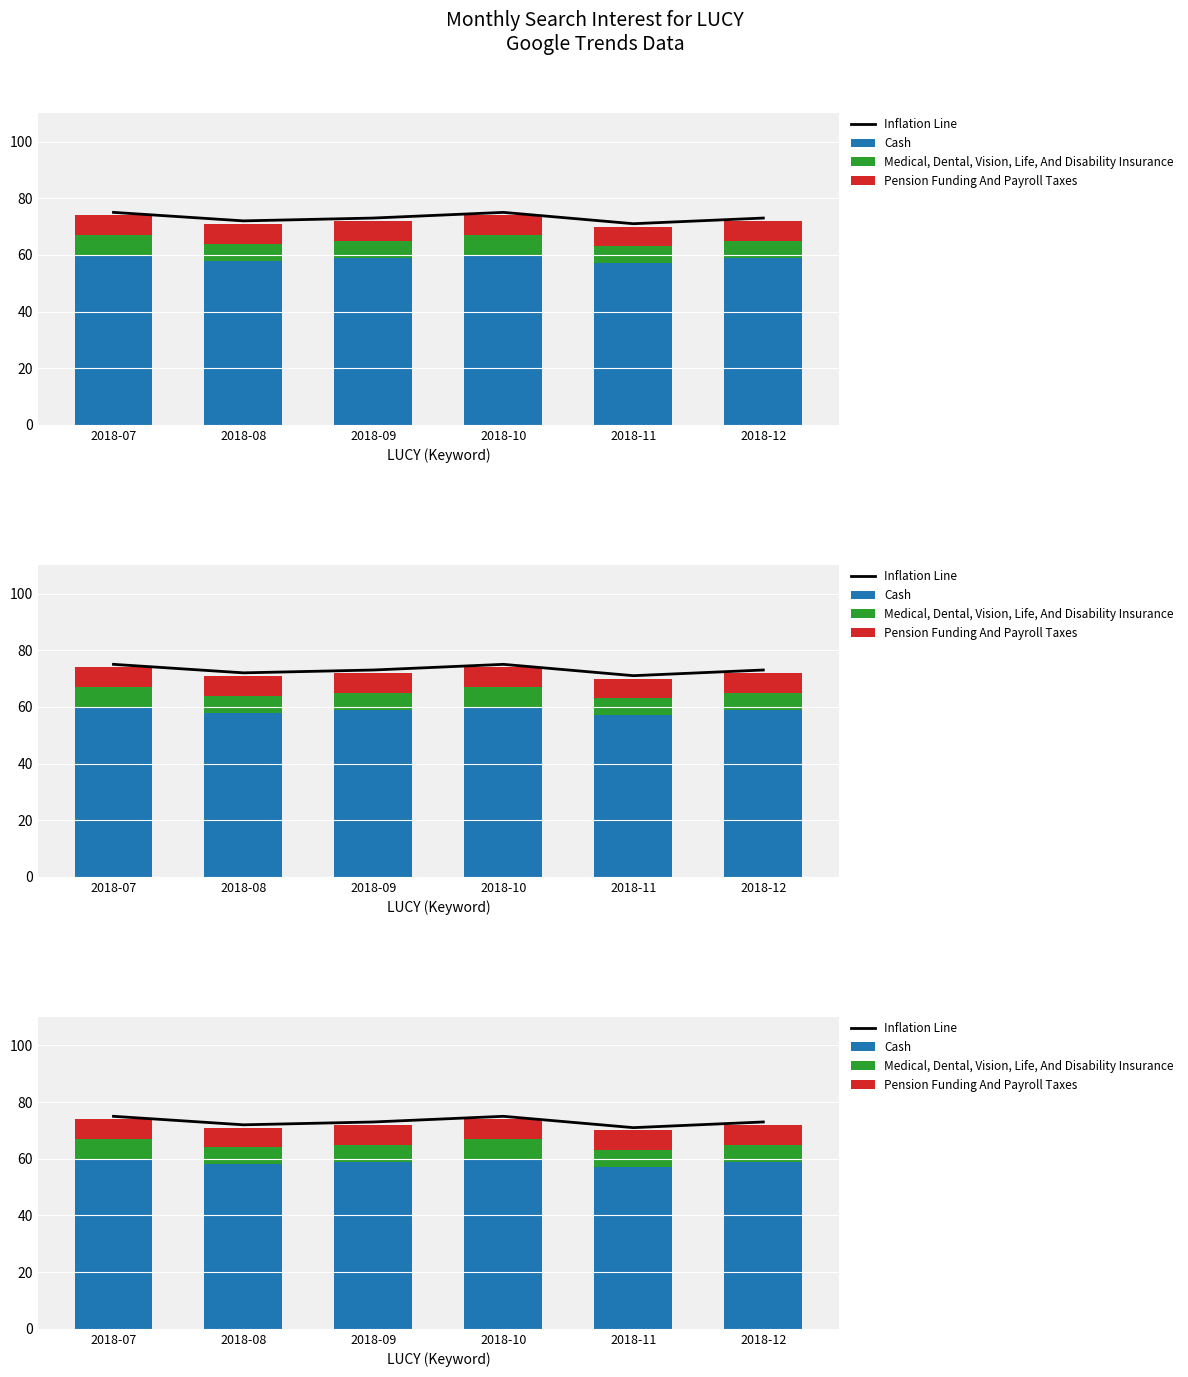

At which label does Pension Funding And Payroll Taxes reach its minimum?

2018-07